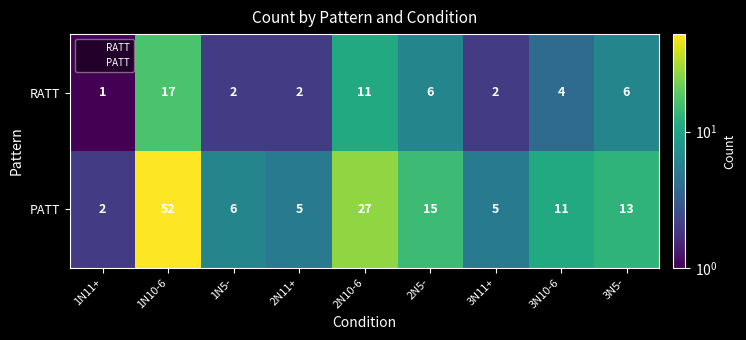

At how many categories does at least one series exceed 48?

1